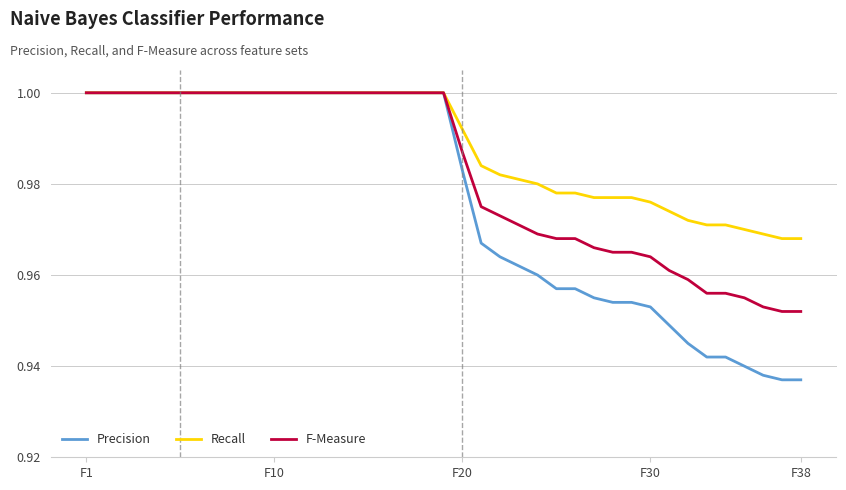

Which series has the largest total across all categories?

Recall